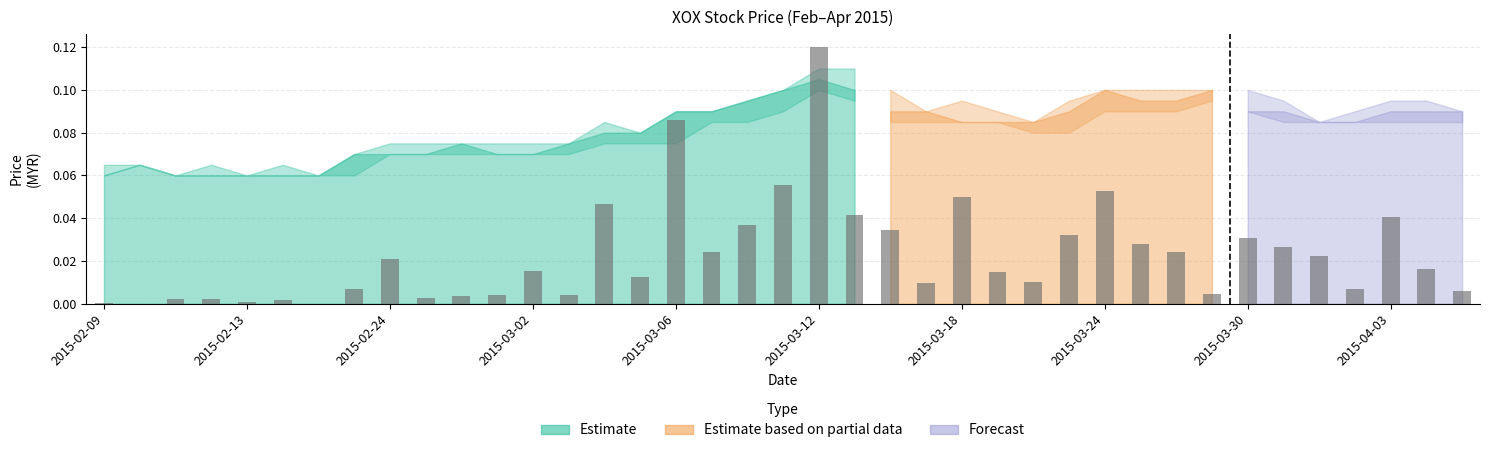

How many series are shown in this chart?

1